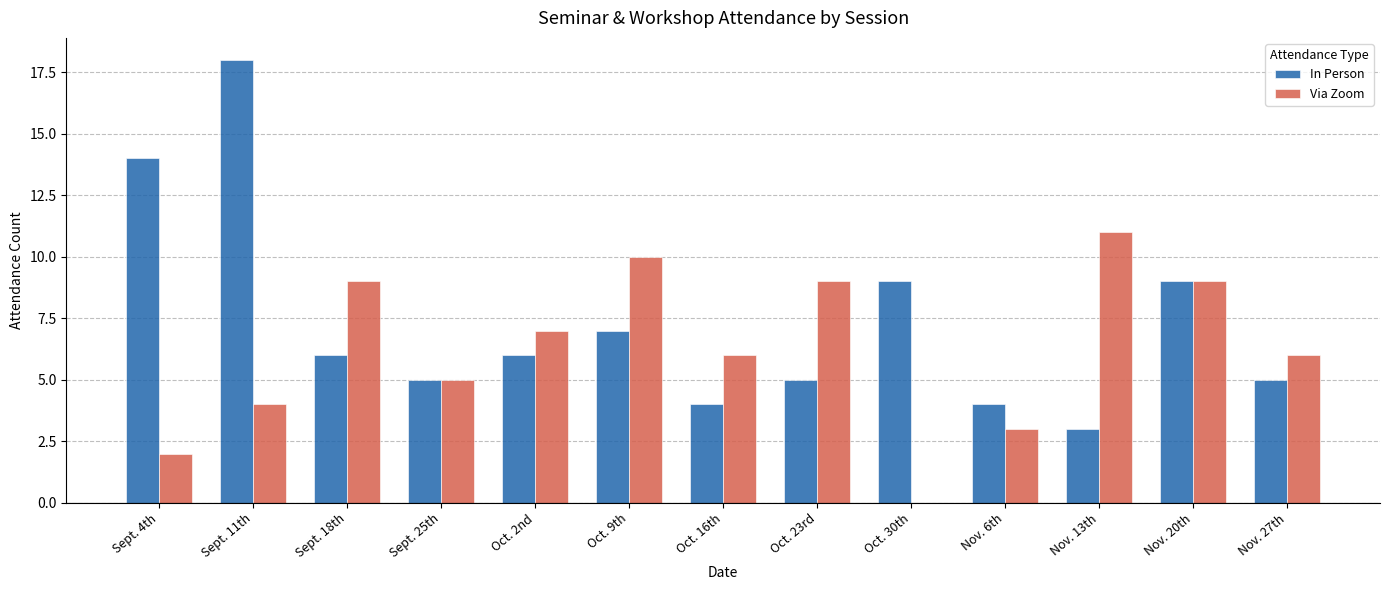

Which series has the widest spread of values?

In Person